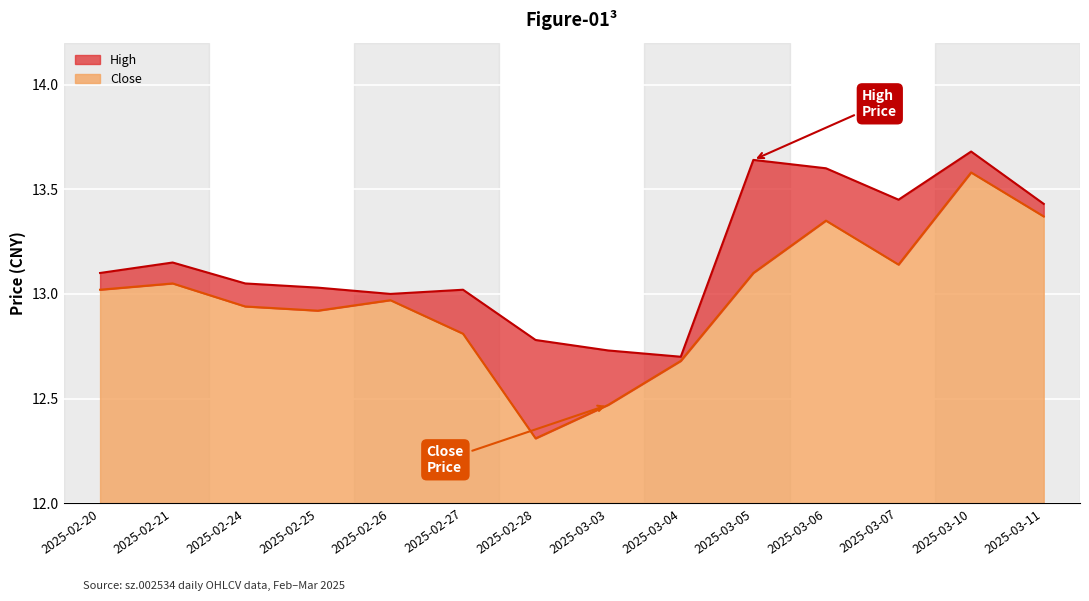

What position from the right is 2025-03-11?

1